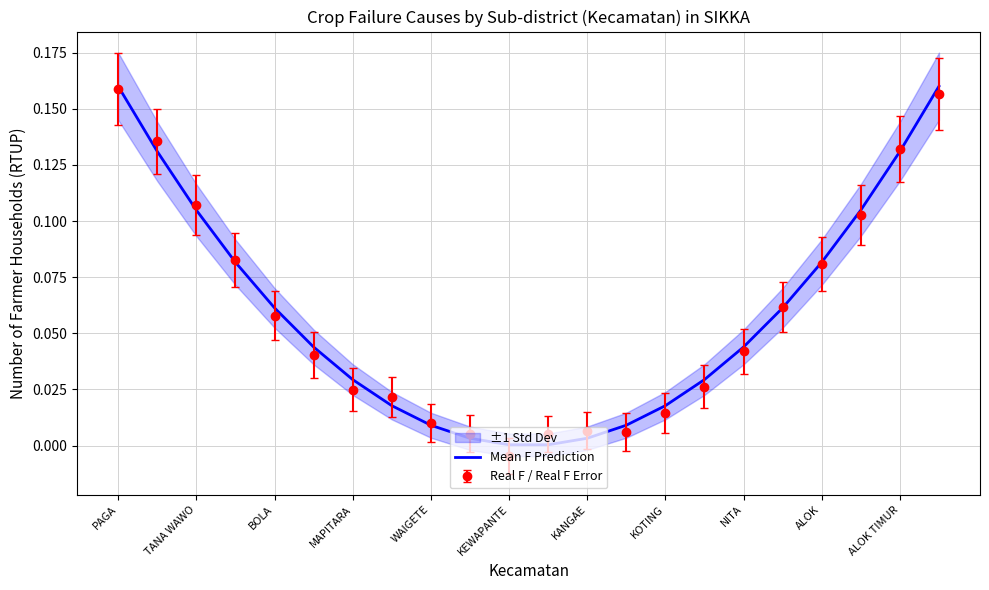

The value of Real F / Real F Error at ALOK TIMUR is 0.0. True or false?

False